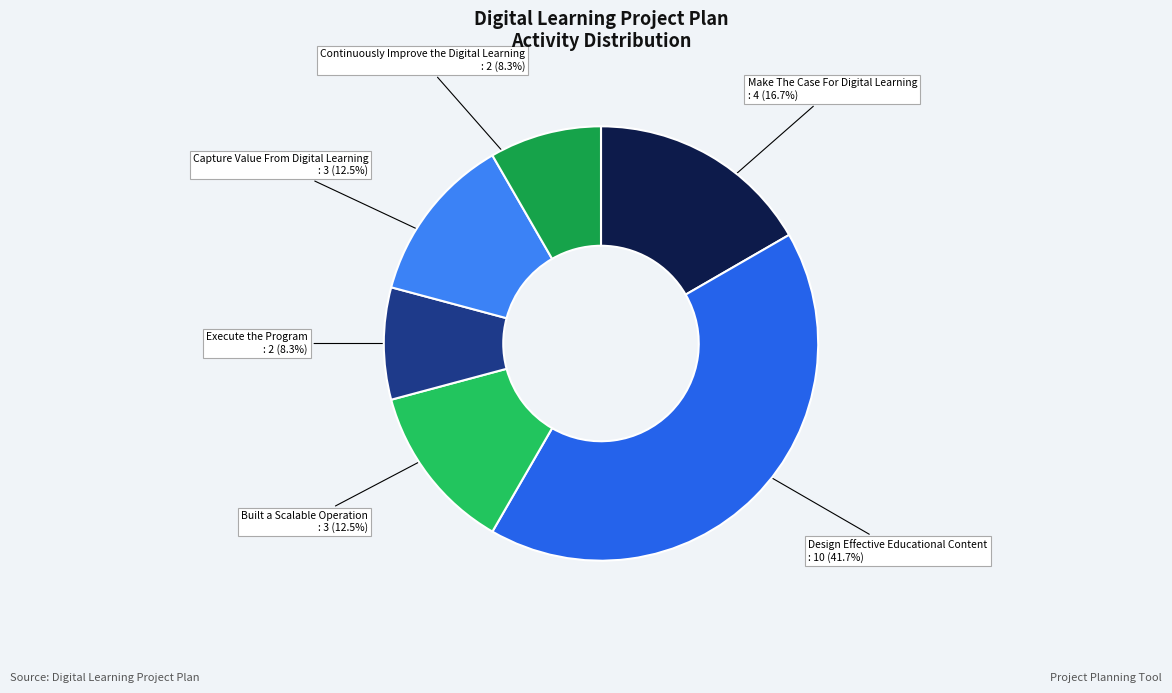

What percentage is NOT represented by Capture Value From Digital Learning?

87.5%